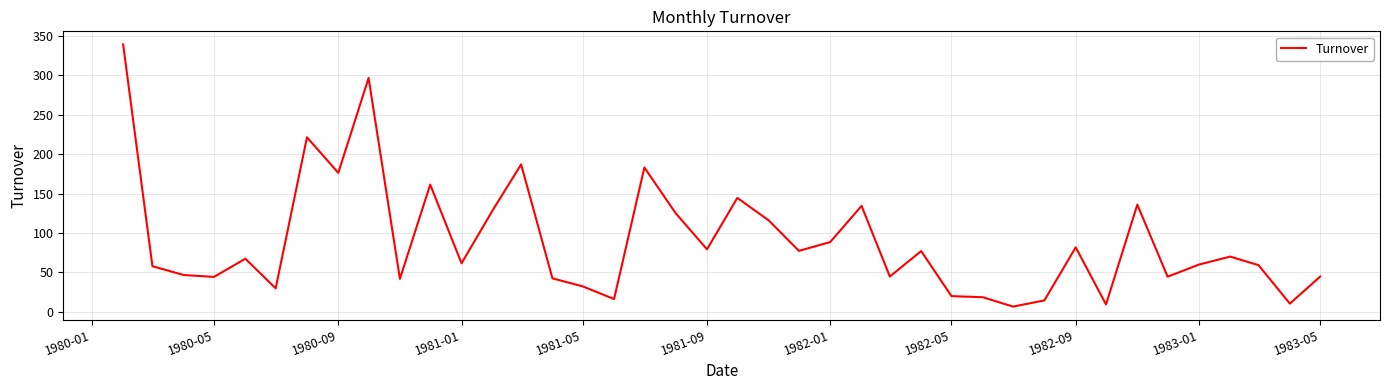

Is this an area chart (filled region under the line)?

No